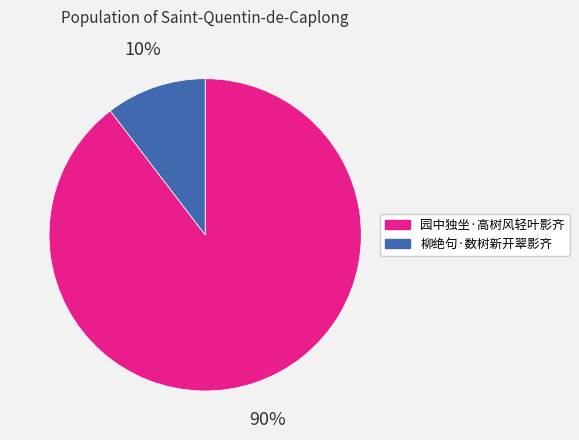

Which slice is the largest?

园中独坐·高树风轻叶影齐